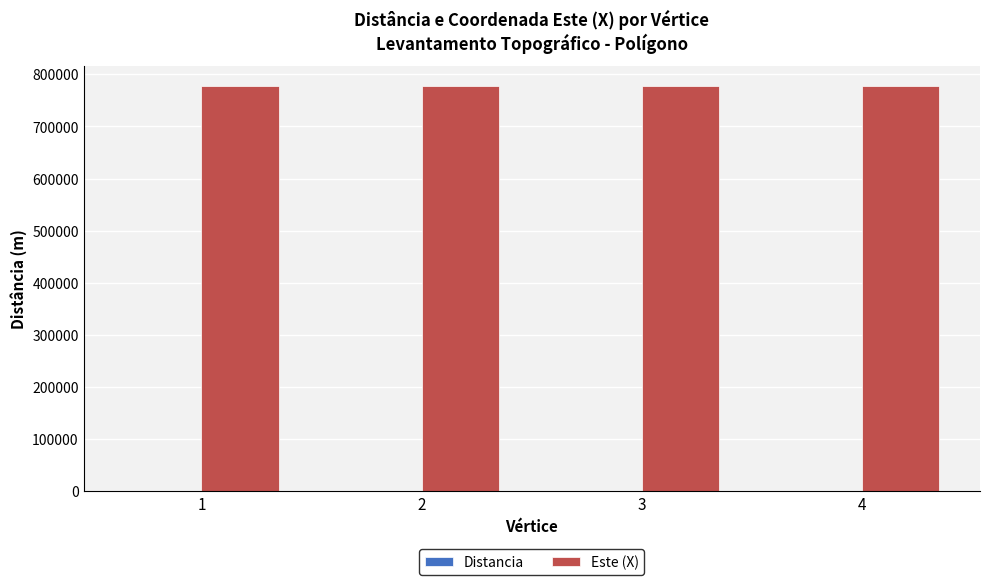

What is the sum of all Este (X) values?

3110030.3